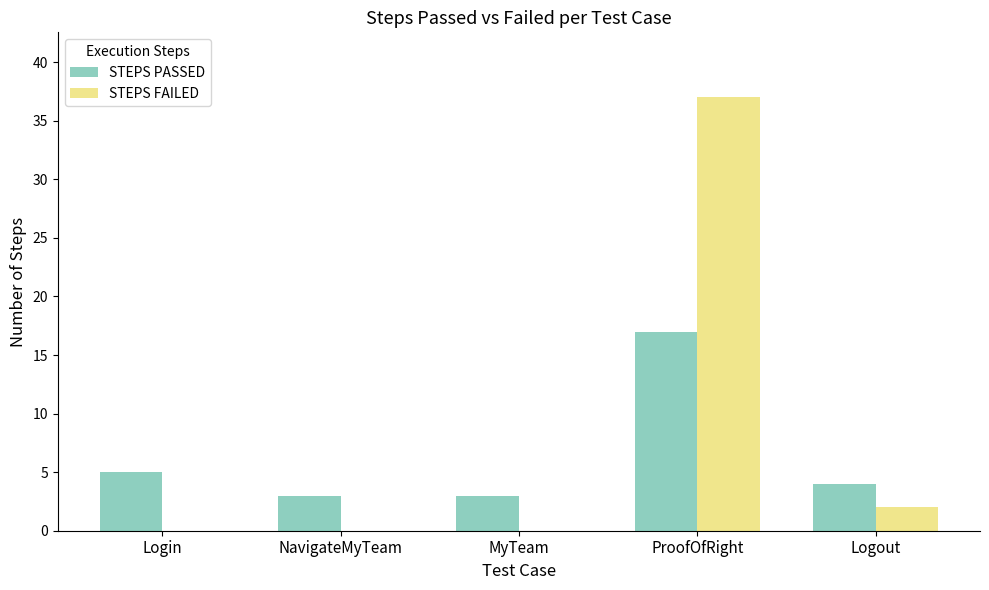

Which series changed the most between Login and NavigateMyTeam?

STEPS PASSED